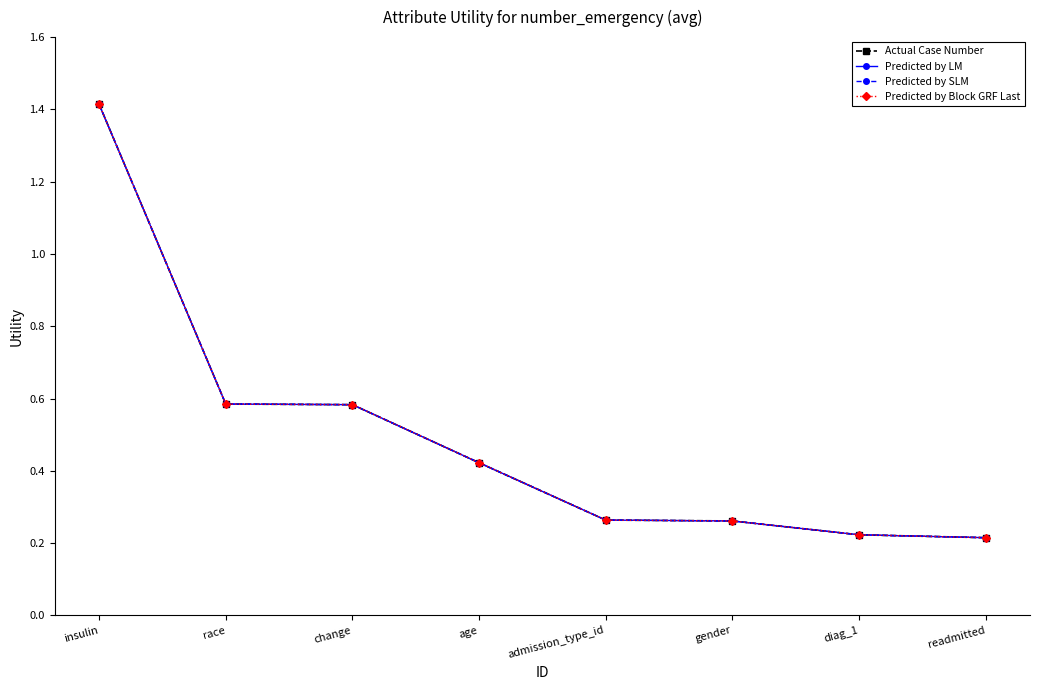

Is this an area chart (filled region under the line)?

No